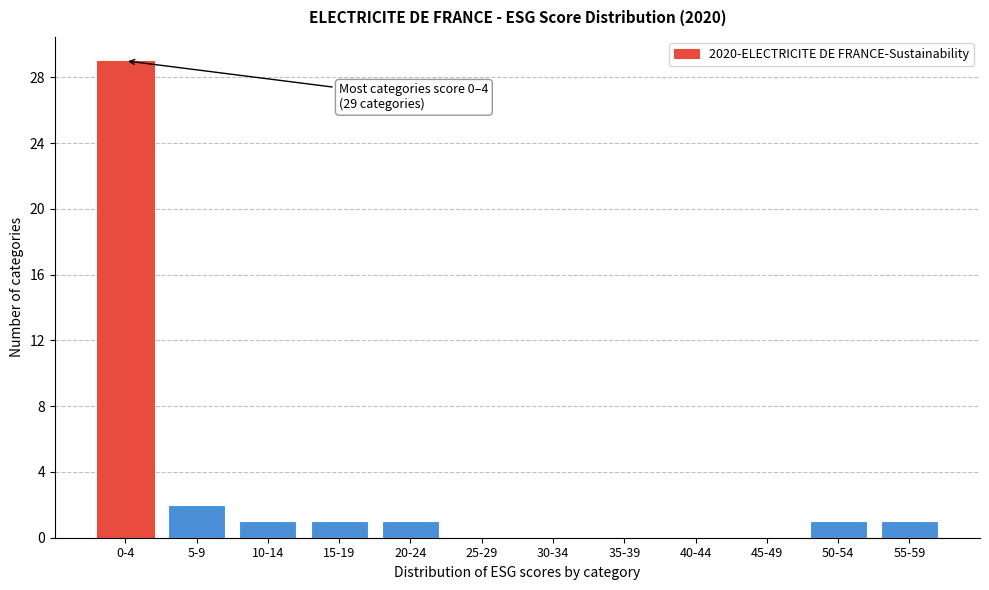

Reading left to right, transcribe all the data shown in this chart.

0-4=29	5-9=2	10-14=1	15-19=1	20-24=1	25-29=0	30-34=0	35-39=0	40-44=0	45-49=0	50-54=1	55-59=1